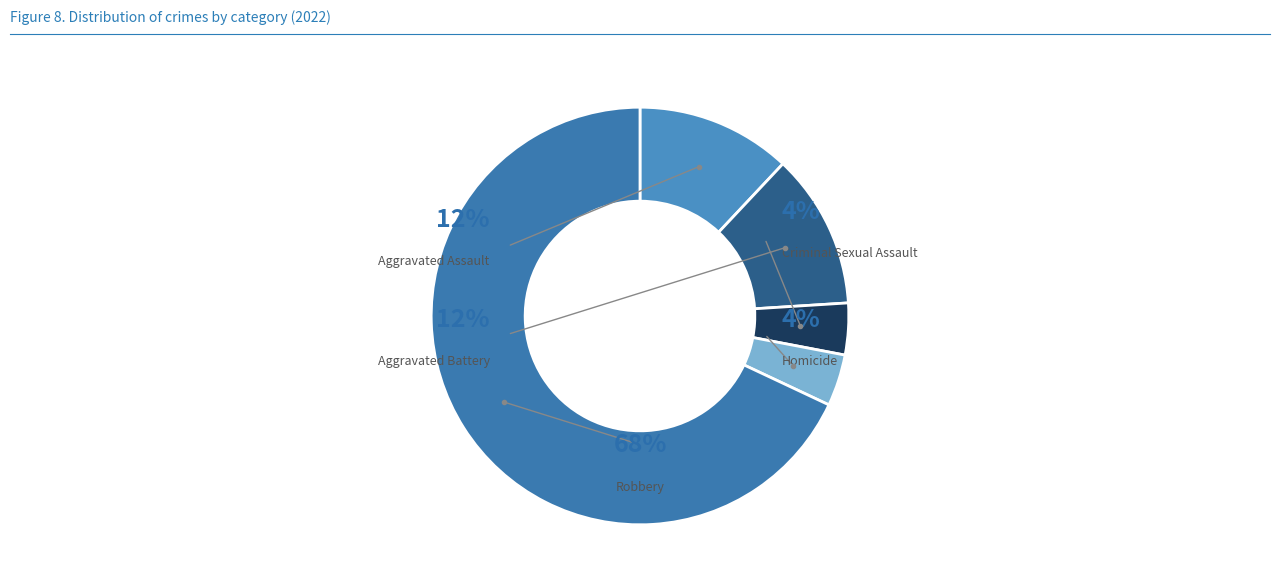

The Aggravated Battery slice represents 27% of the pie. True or false?

False